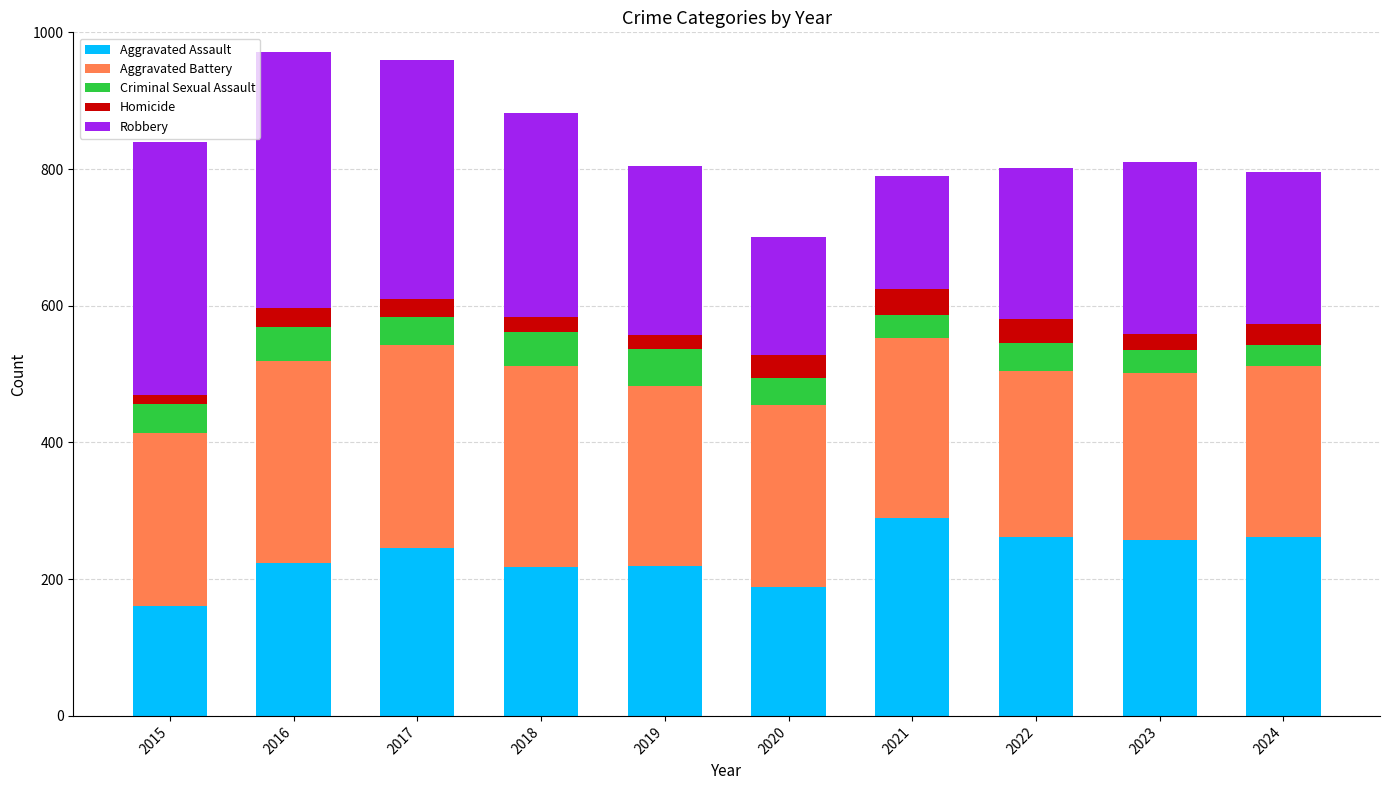

What is the difference between the Aggravated Assault values at 2024 and 2017?

16